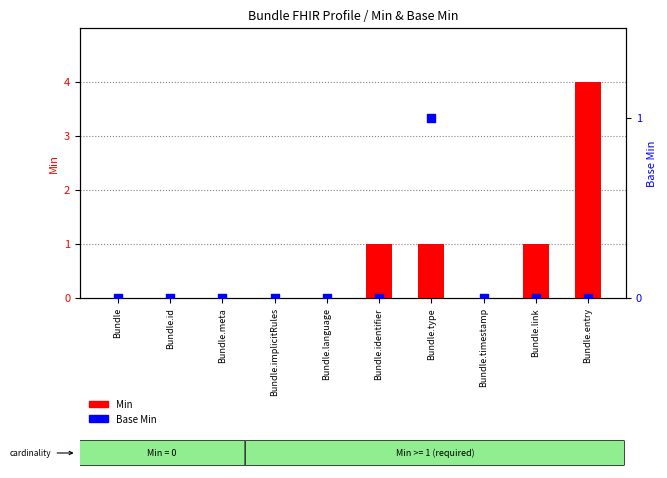

Which series reaches the minimum Y coordinate?

Min